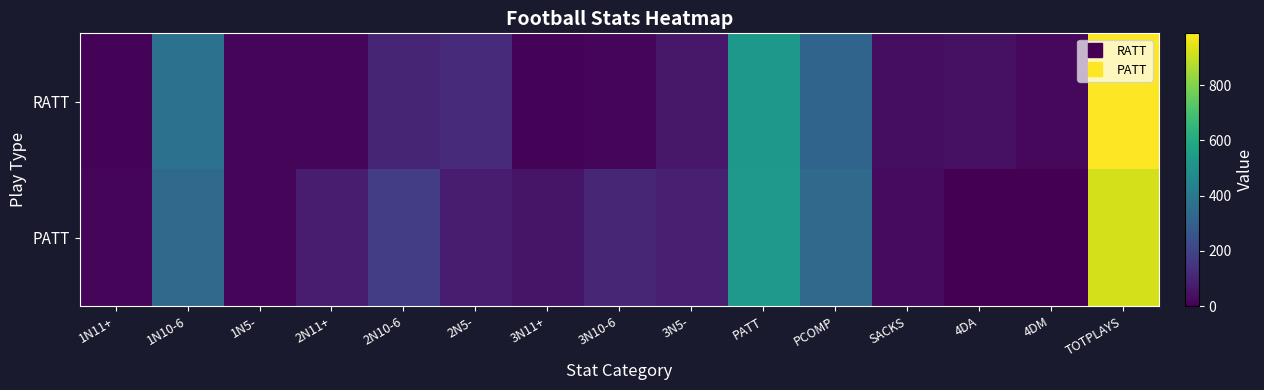

List the series in order of their peak value, lowest first.

PATT, RATT